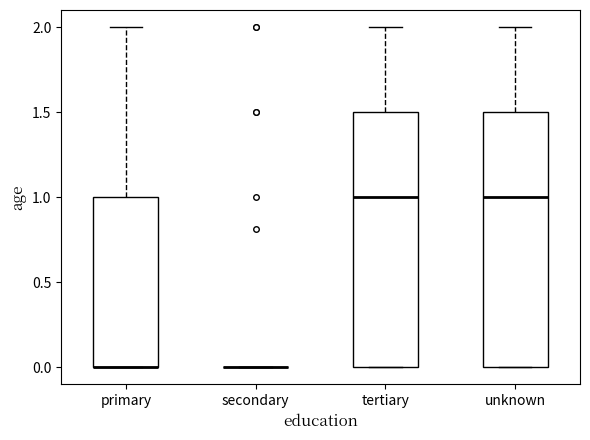

Where is the lower edge of the box for primary on the y-axis? The values are not printed on the chart, so give them approximately, as read against the axis.

0.0